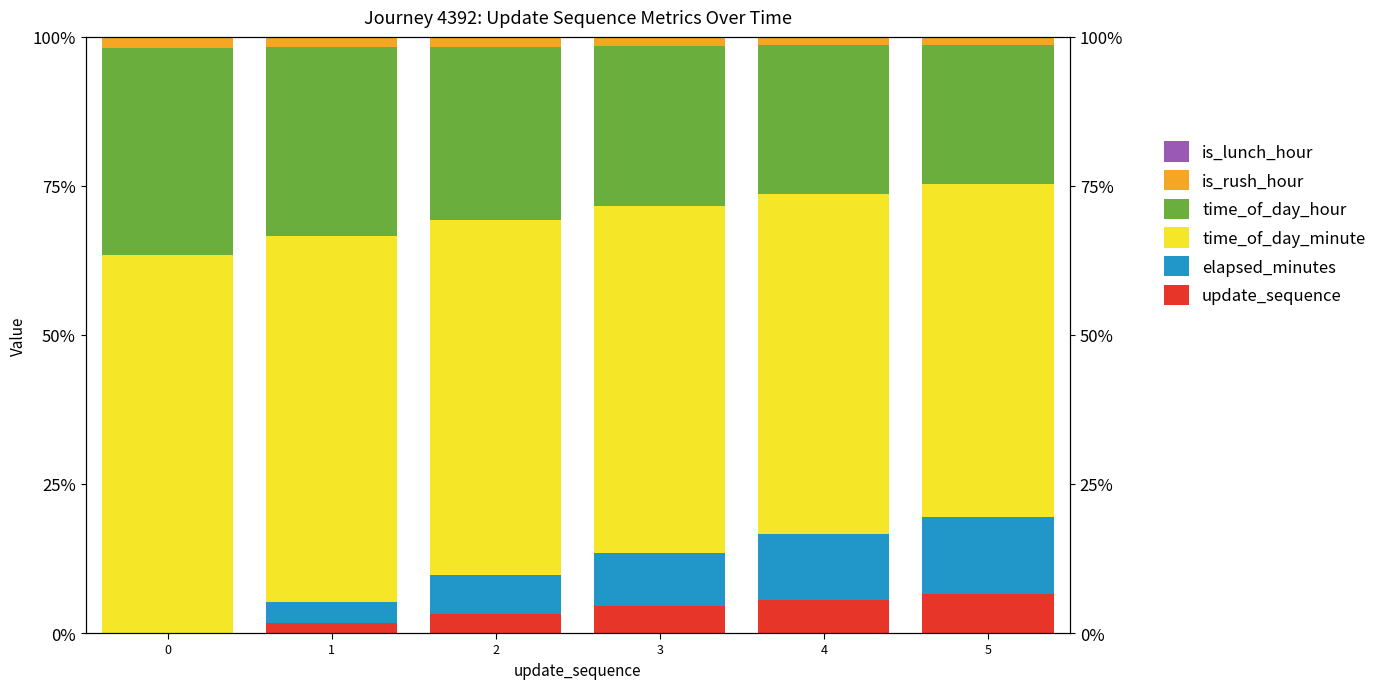

Reading left to right, list all the values displayed in this chart.

update_sequence: 0=0.0	1=1.8	2=3.2	3=4.5	4=5.6	5=6.5
elapsed_minutes: 0=0.0	1=3.5	2=6.5	3=9.0	4=11.1	5=13.0
time_of_day_minute: 0=63.5	1=61.4	2=59.7	3=58.2	4=56.9	5=55.8
time_of_day_hour: 0=34.6	1=31.6	2=29.0	3=26.9	4=25.0	5=23.4
is_rush_hour: 0=1.9	1=1.8	2=1.6	3=1.5	4=1.4	5=1.3
is_lunch_hour: 0=0.0	1=0.0	2=0.0	3=0.0	4=0.0	5=0.0